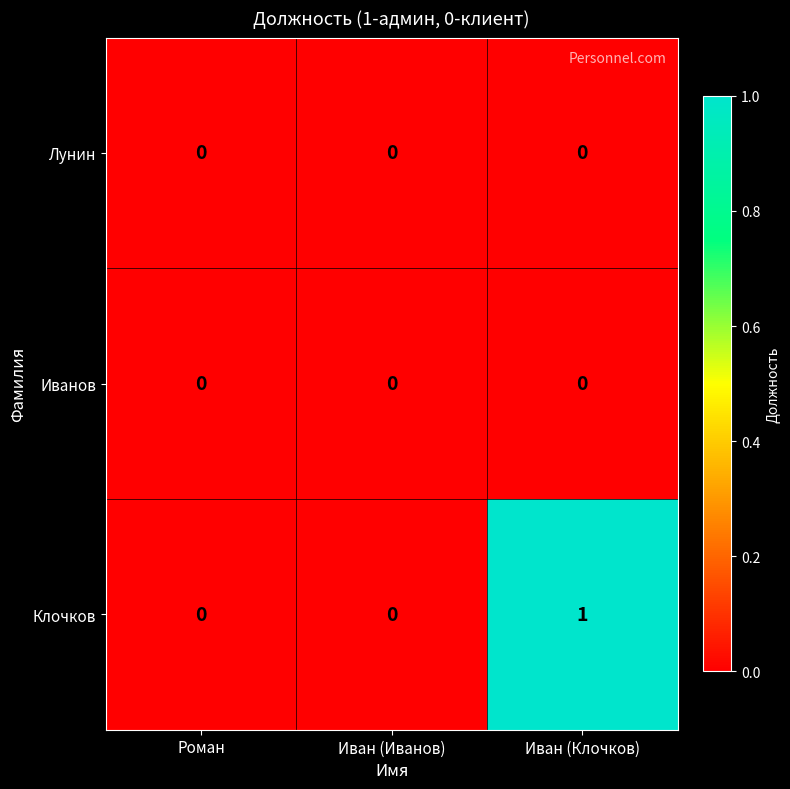

Which series has the largest total across all categories?

Клочков